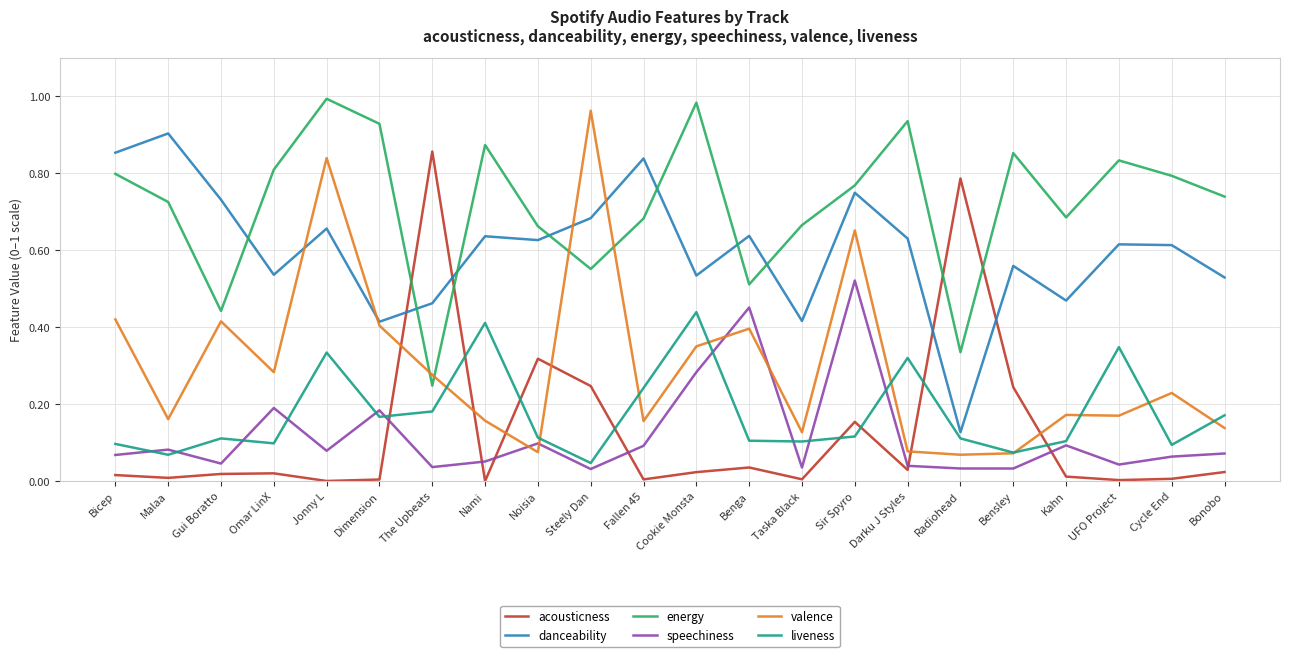

What position from the left is Radiohead?

17